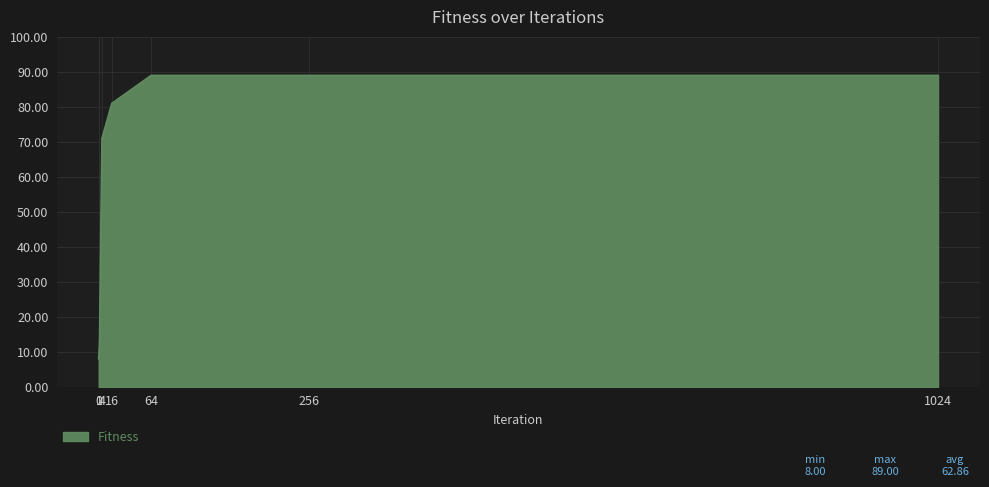

What is the maximum value shown in the chart?

89